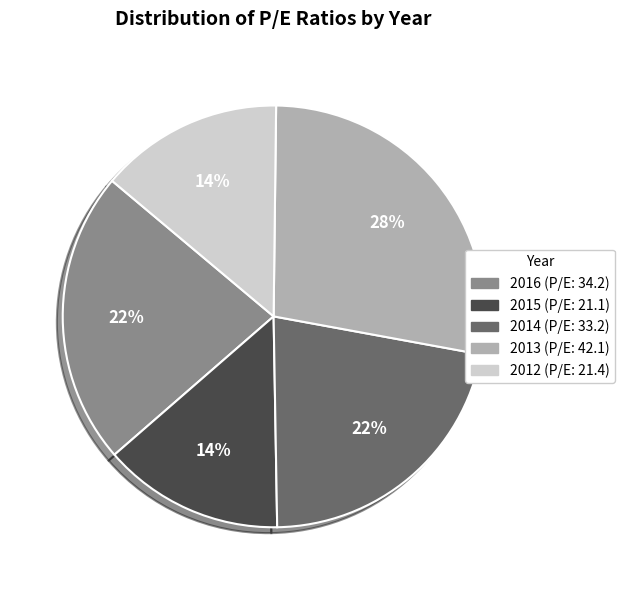

To the nearest percent, what is the average slice percentage?

20%